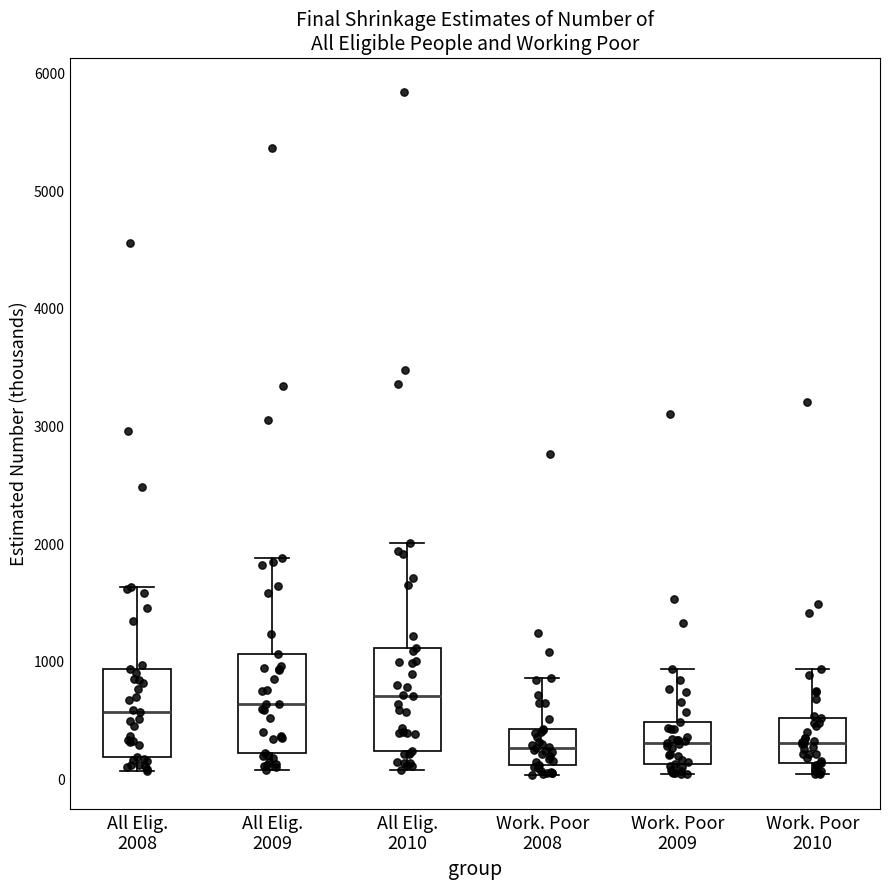

Where does the upper whisker of the box for Work. Poor 2008 end on the y-axis? The values are not printed on the chart, so give them approximately, as read against the axis.

900